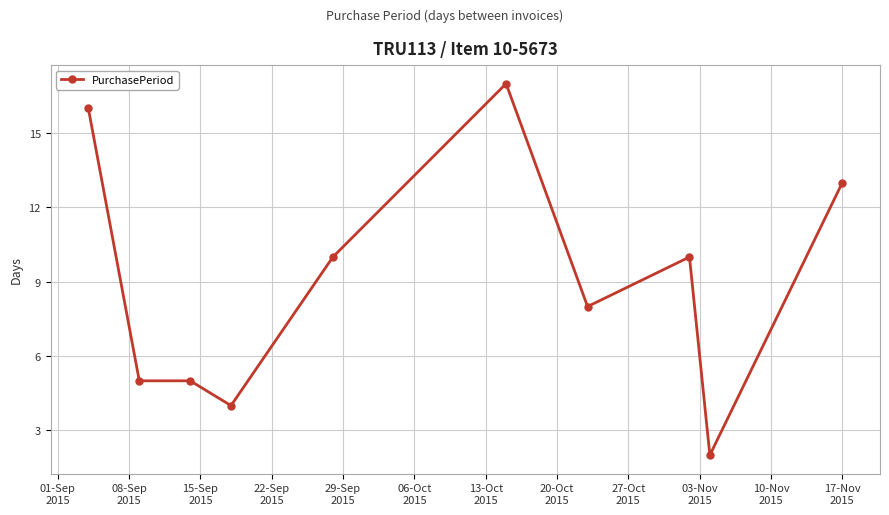

What is the value of the 7th point from the left?

8